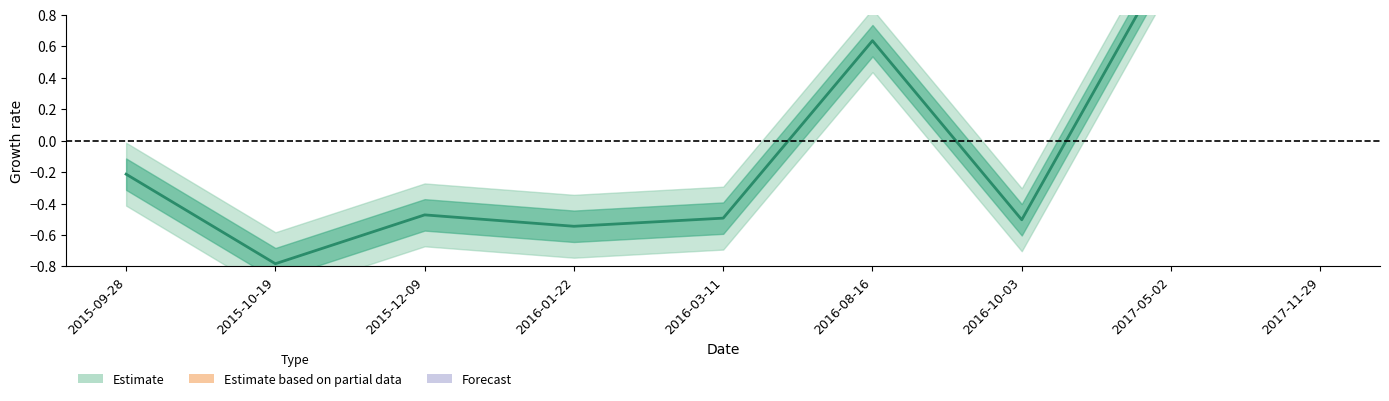

At which label does the data first exceed 0?

2016-08-16